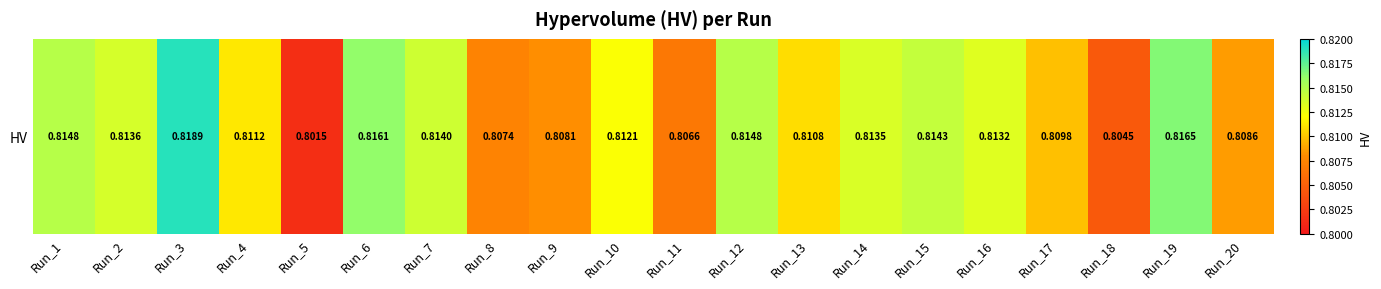

What is the sum of the values at Run_15 and Run_6?

1.6